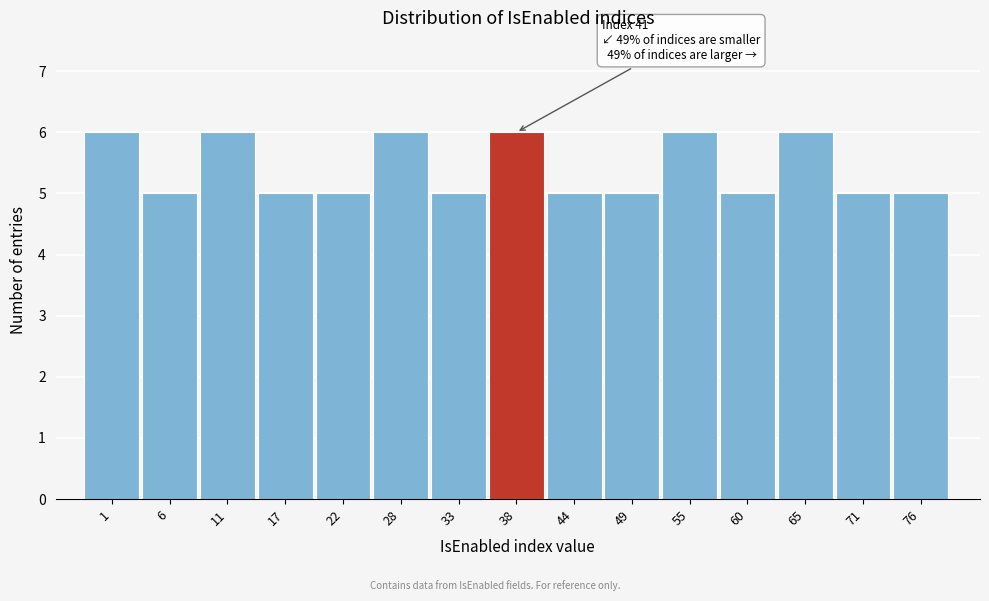

Reading left to right, transcribe all the data shown in this chart.

6	5	6	5	5	6	5	6	5	5	6	5	6	5	5